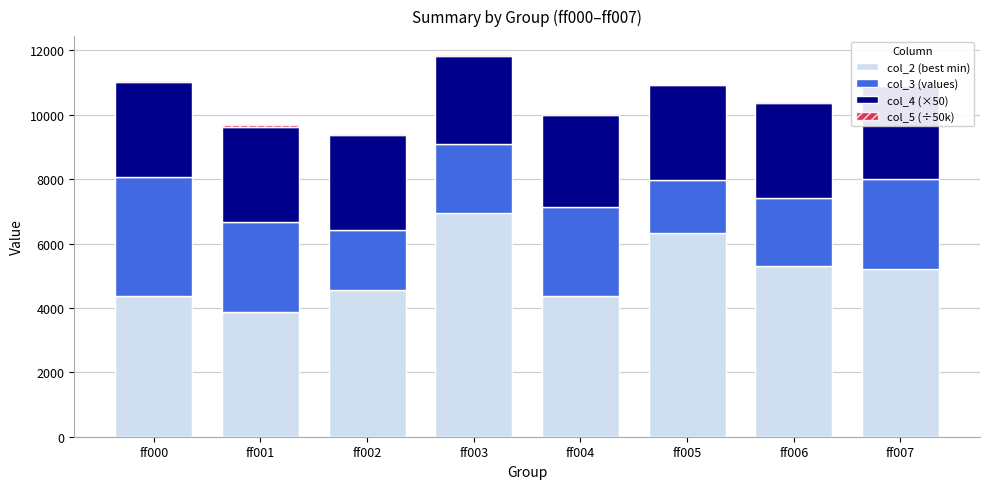

At which label does col_2 (best min) reach its peak?

ff003